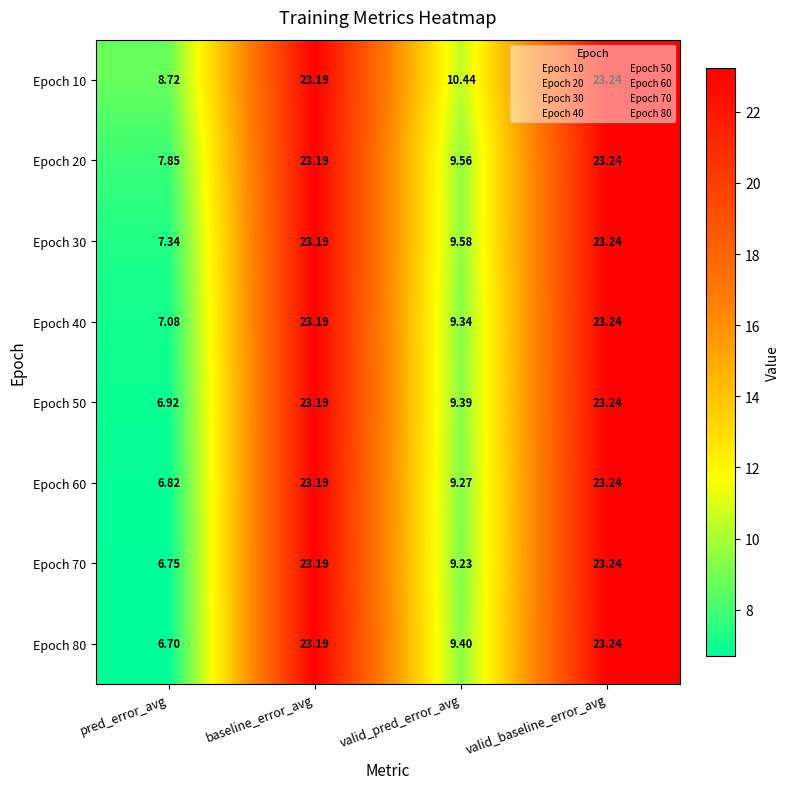

At which label does Epoch 70 reach its peak?

valid_baseline_error_avg